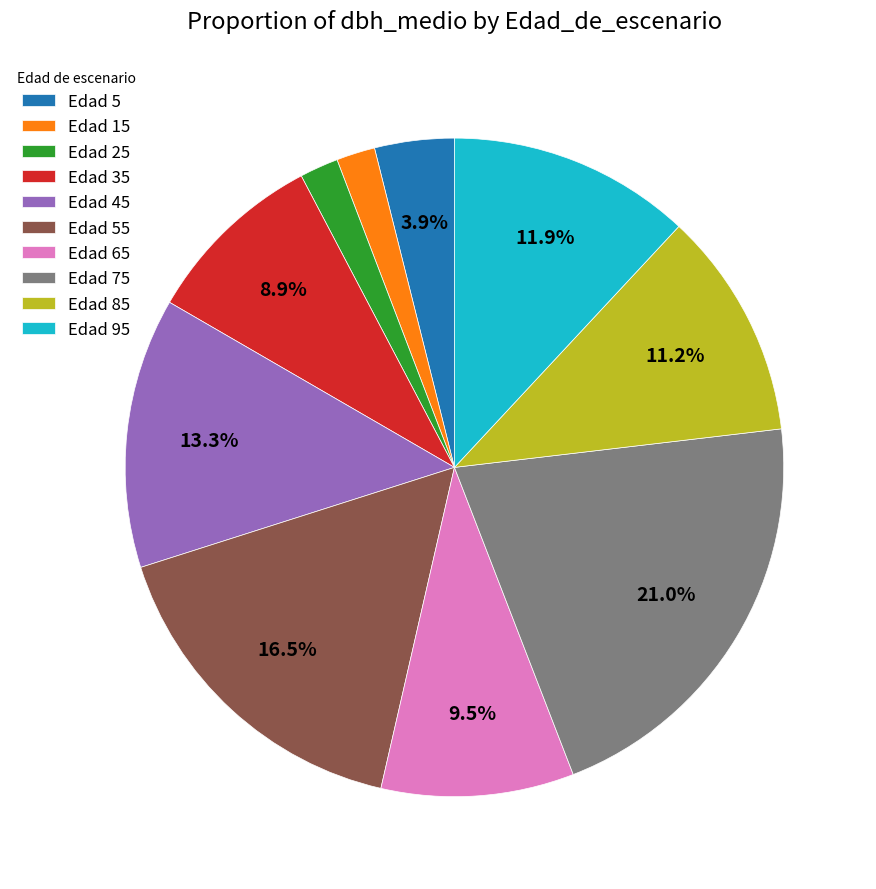

Is there a majority slice in this chart?

No